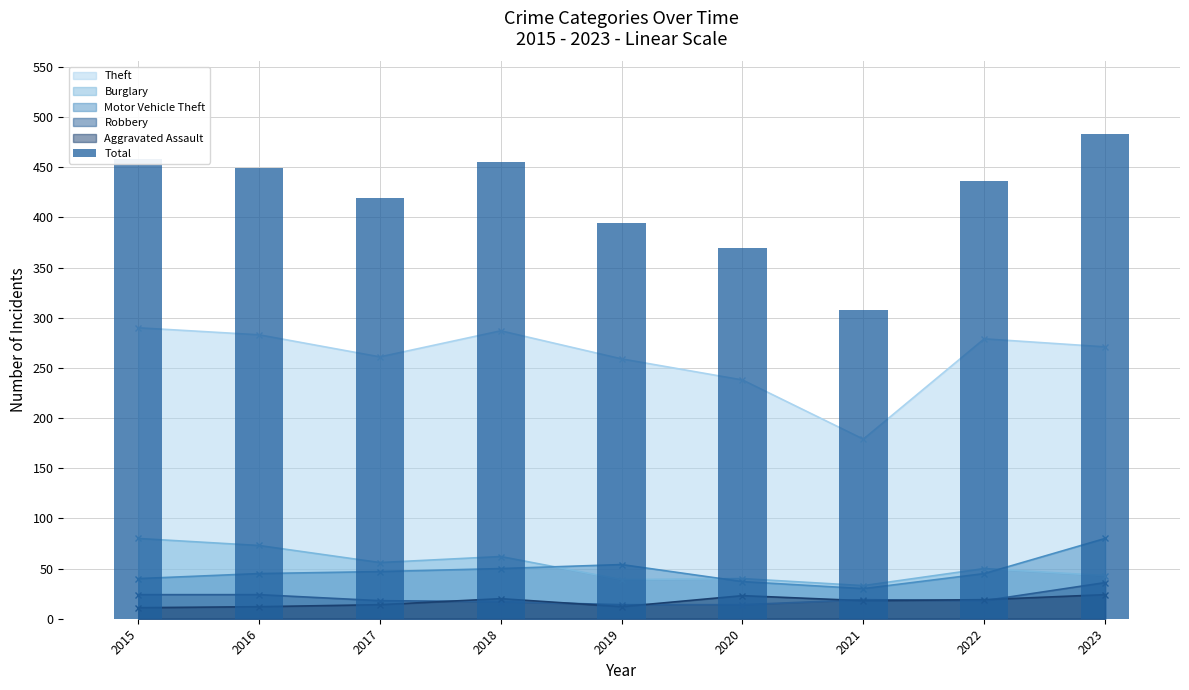

What is the maximum value shown in the chart?

483